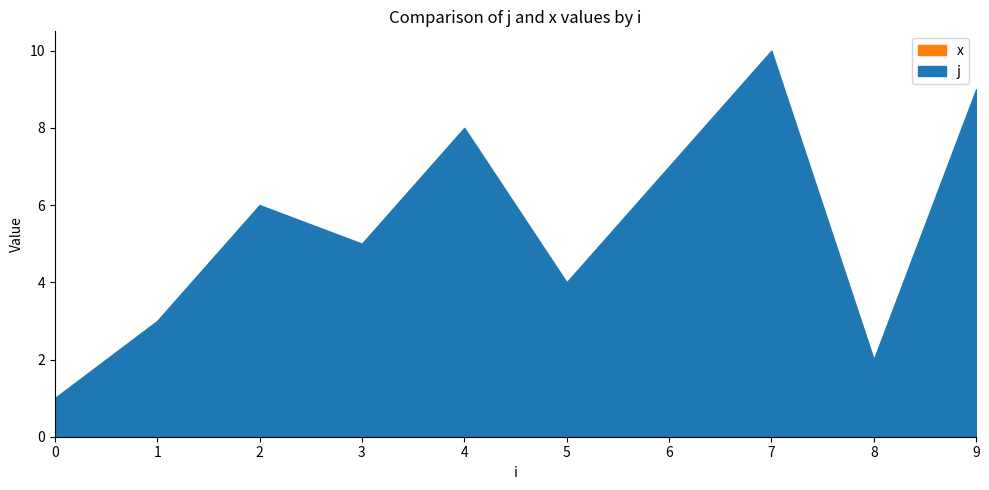

Does the chart display data point markers on the line(s)?

No